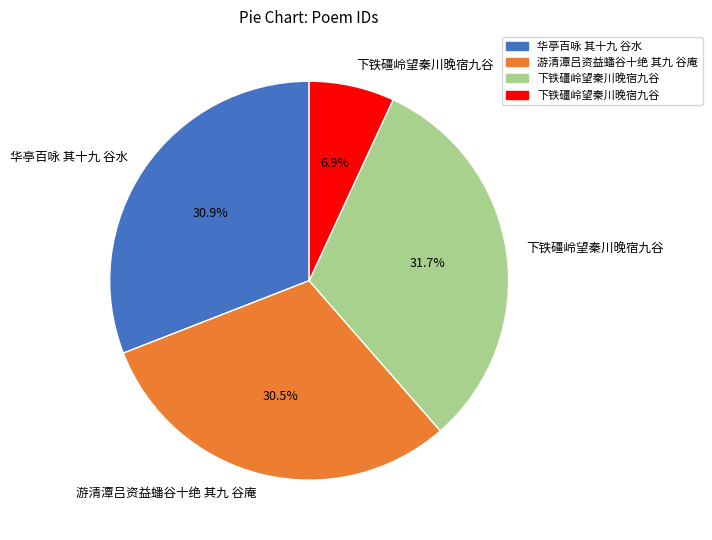

Does any single category account for the majority?

No